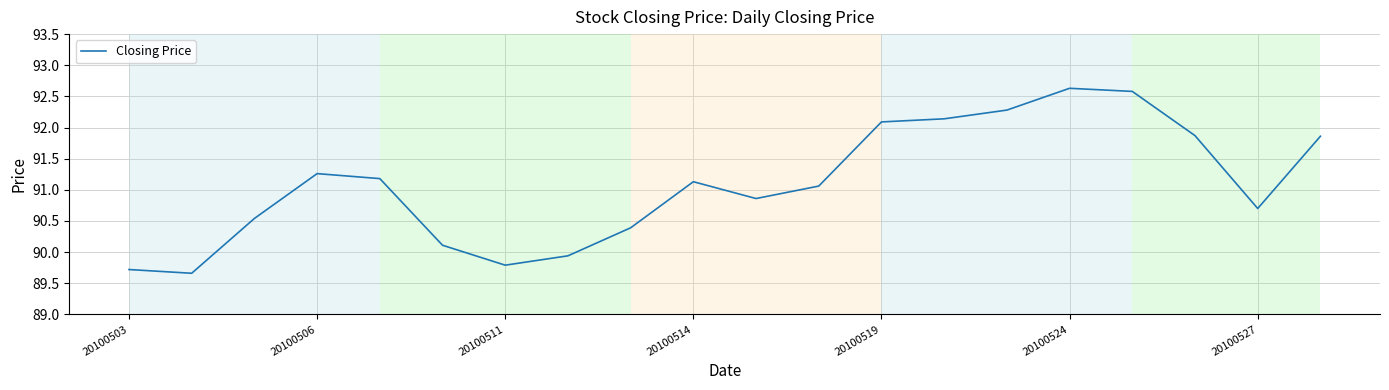

What is the greatest value displayed?

92.6